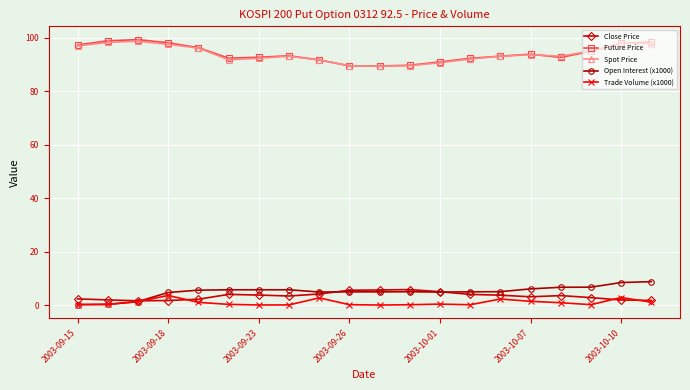

At how many categories does at least one series exceed 43?

20